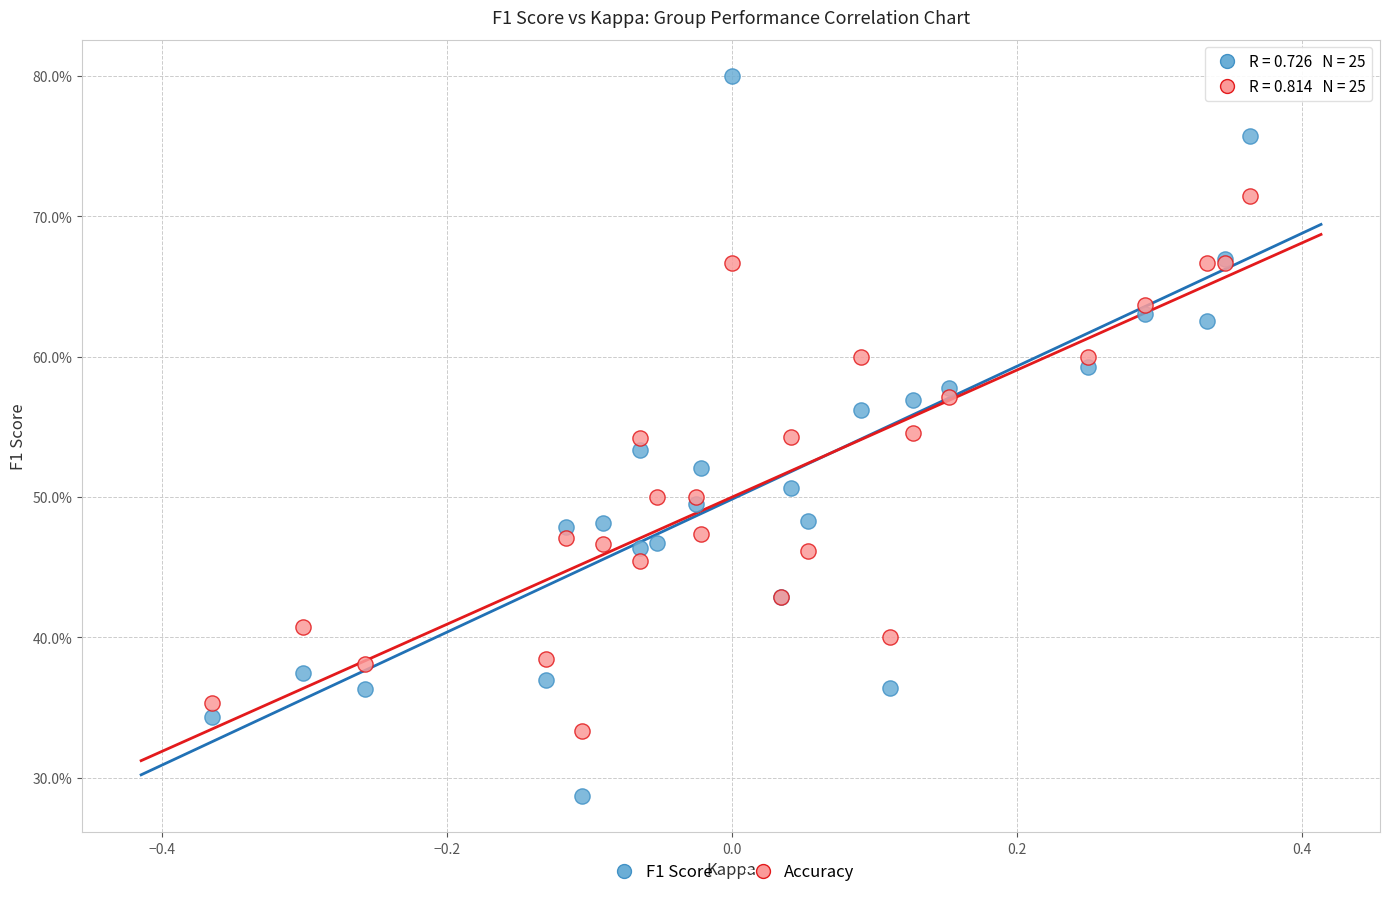

What are all the series names shown in the legend?

F1 Score, Accuracy